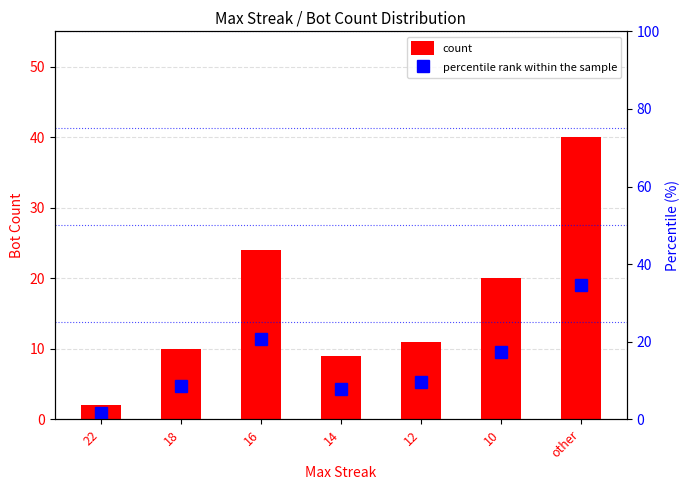

What are all the series names shown in the legend?

count, percentile rank within the sample